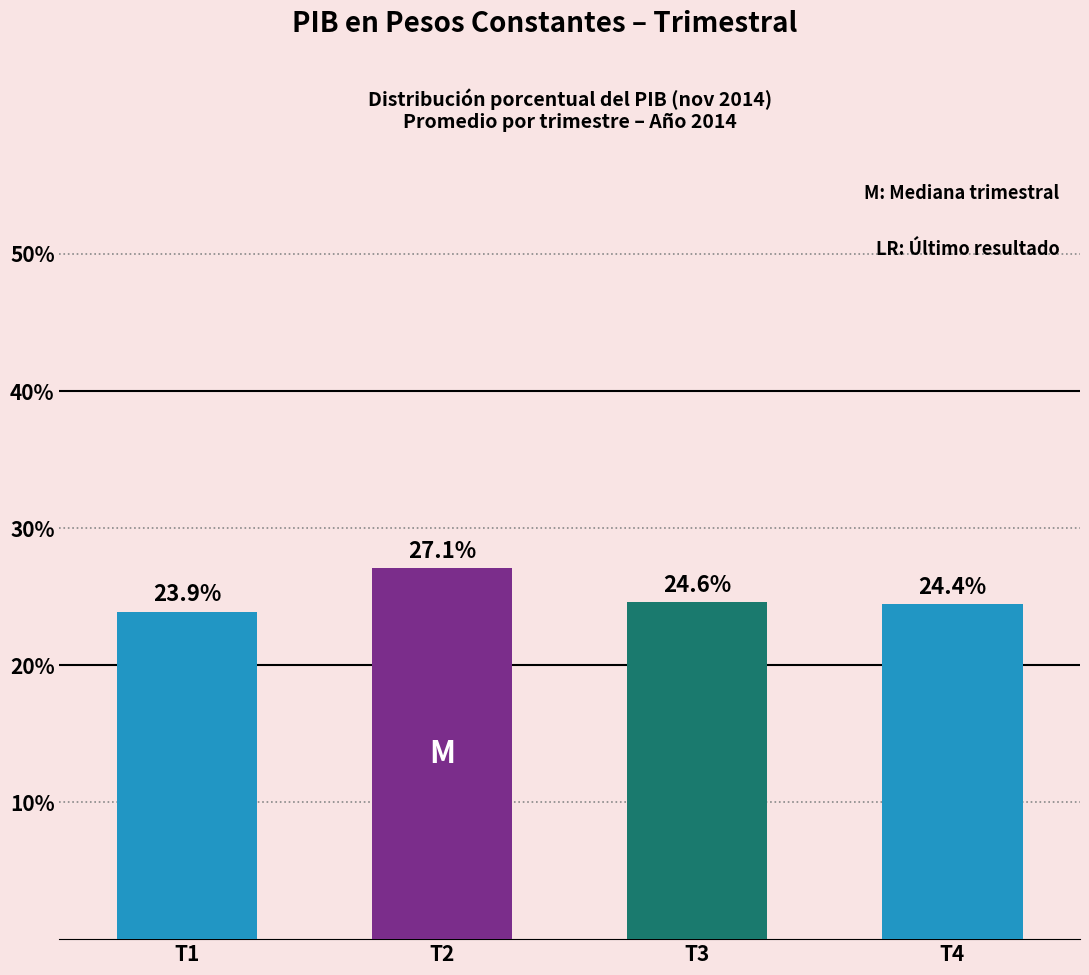

Is it true that the value at T2 is 27.1?

True